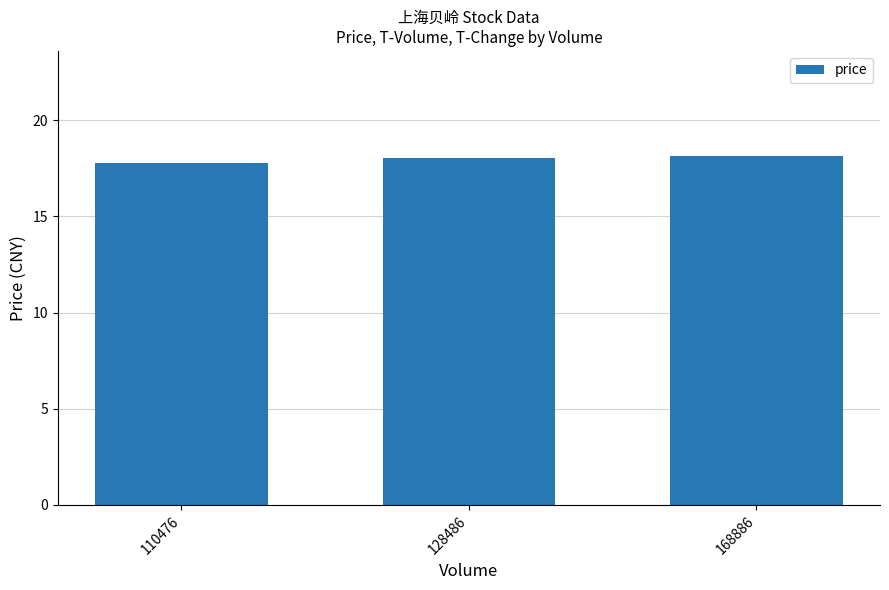

Count the number of values greater than 18.

2